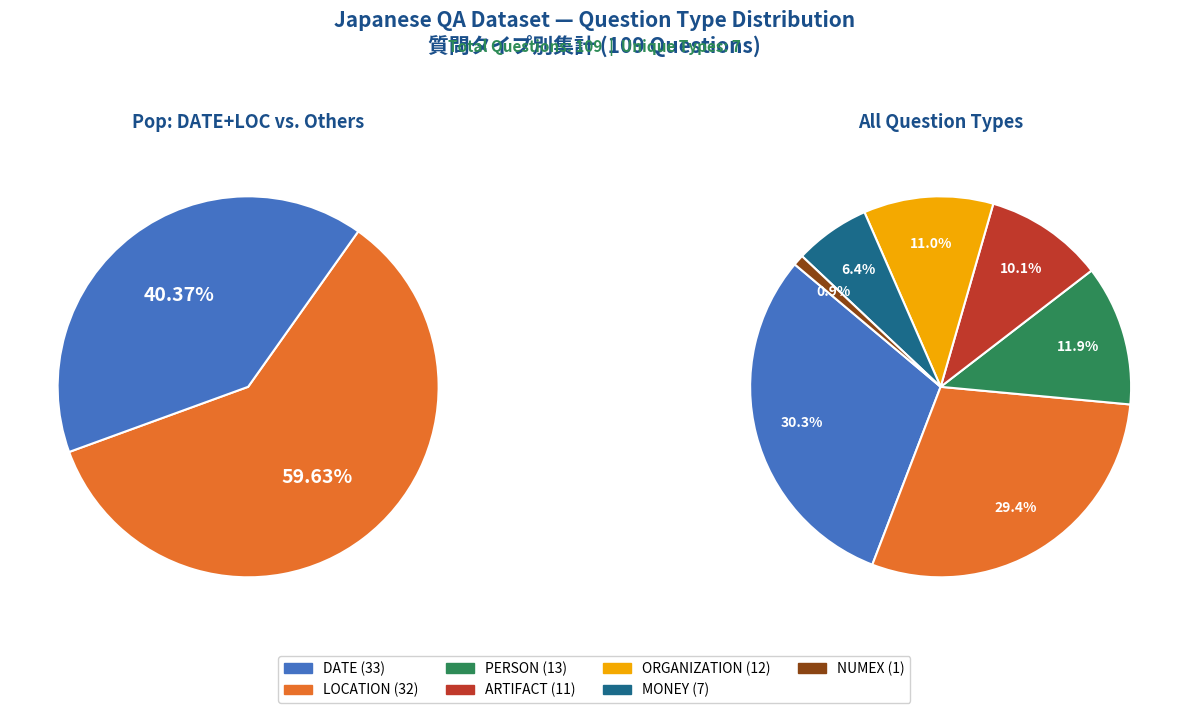

What is the change in value from ORGANIZATION to MONEY?

-5